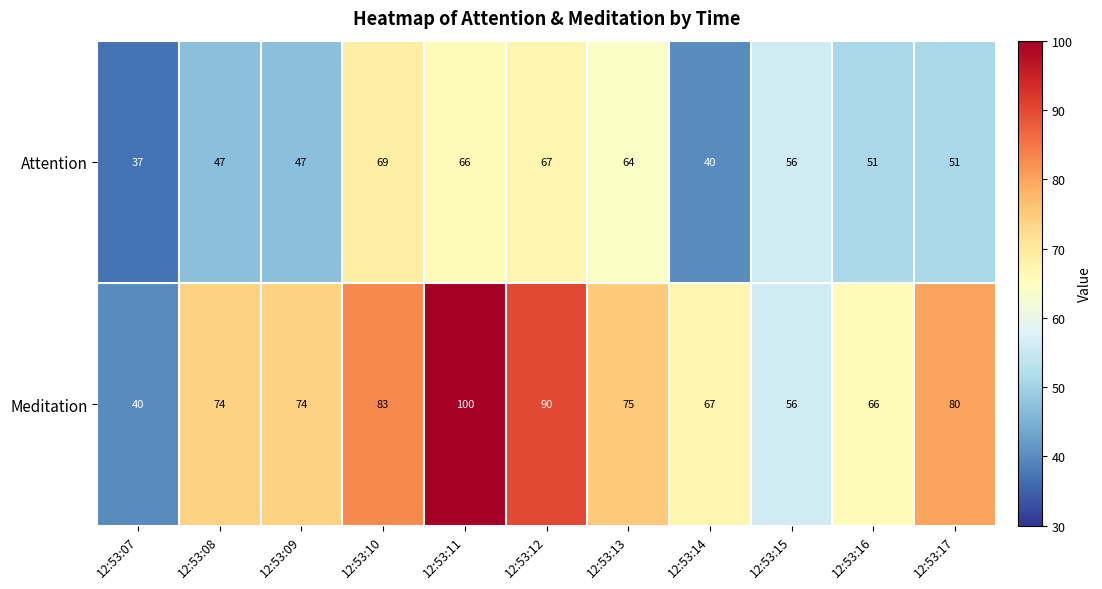

The Meditation series shows 74 at 12:53:09. True or false?

True